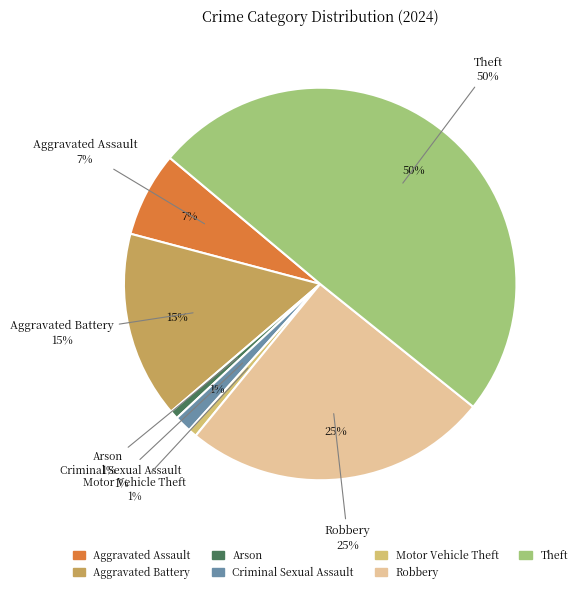

Which slice is the largest?

Theft